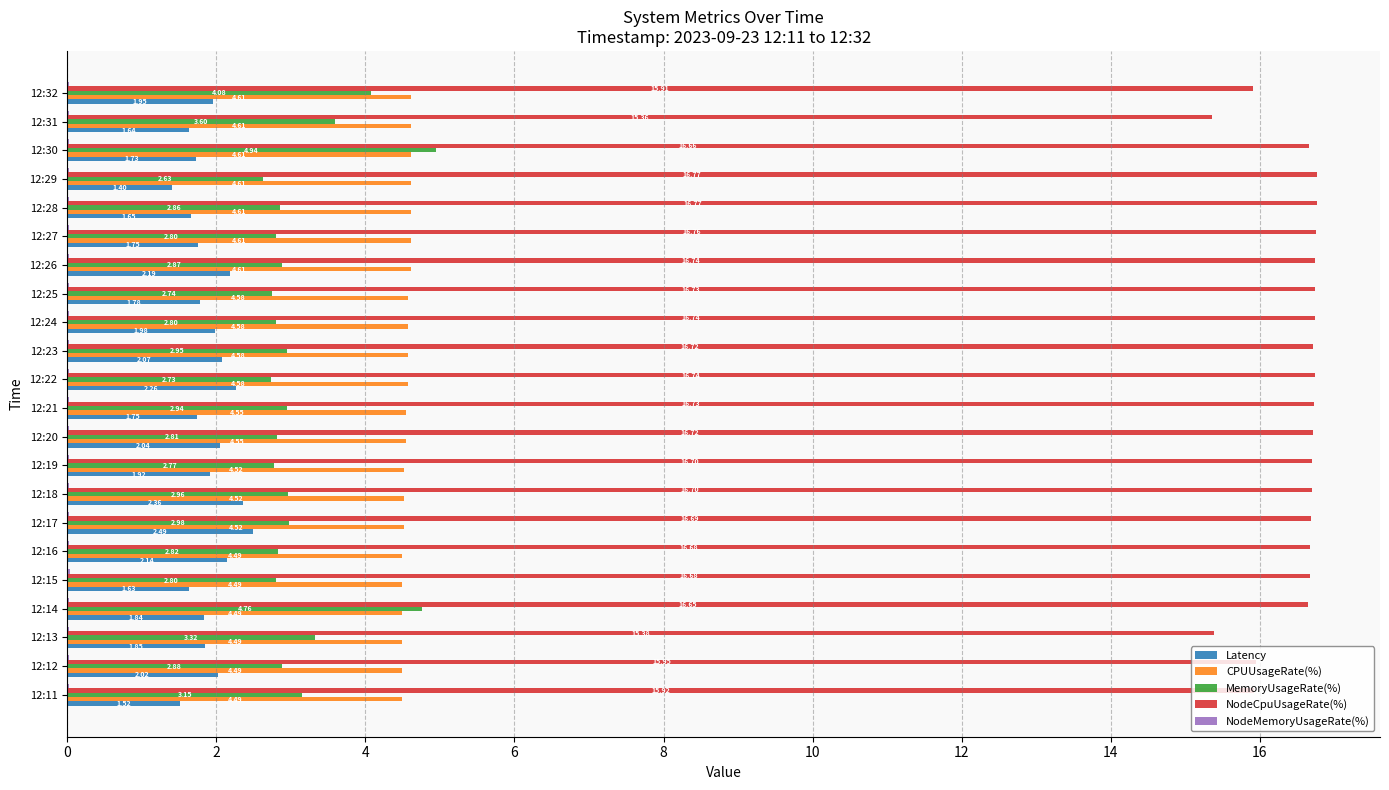

Between 12:28 and 12:32, which series saw the biggest shift?

MemoryUsageRate(%)